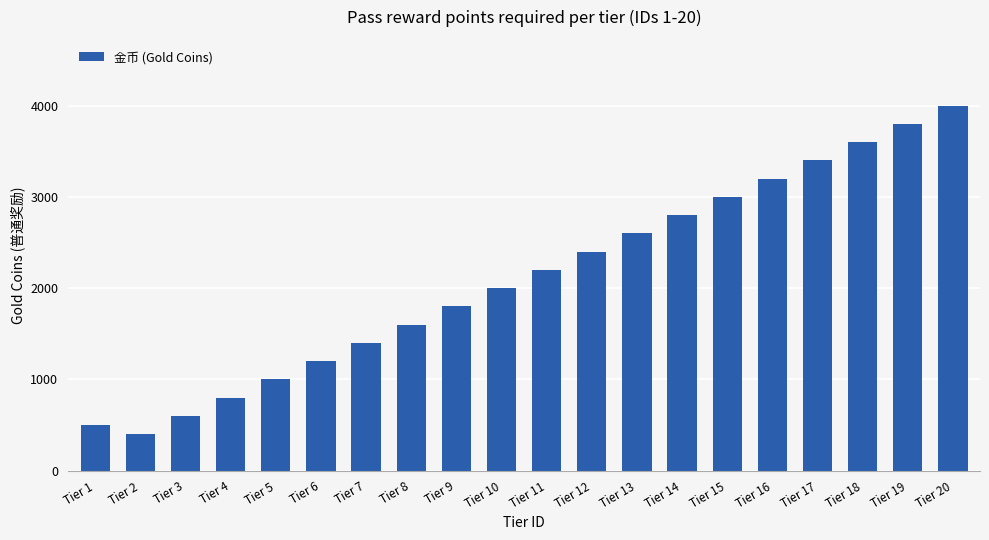

Reading left to right, list all the values displayed in this chart.

500	400	600	800	1000	1200	1400	1600	1800	2000	2200	2400	2600	2800	3000	3200	3400	3600	3800	4000